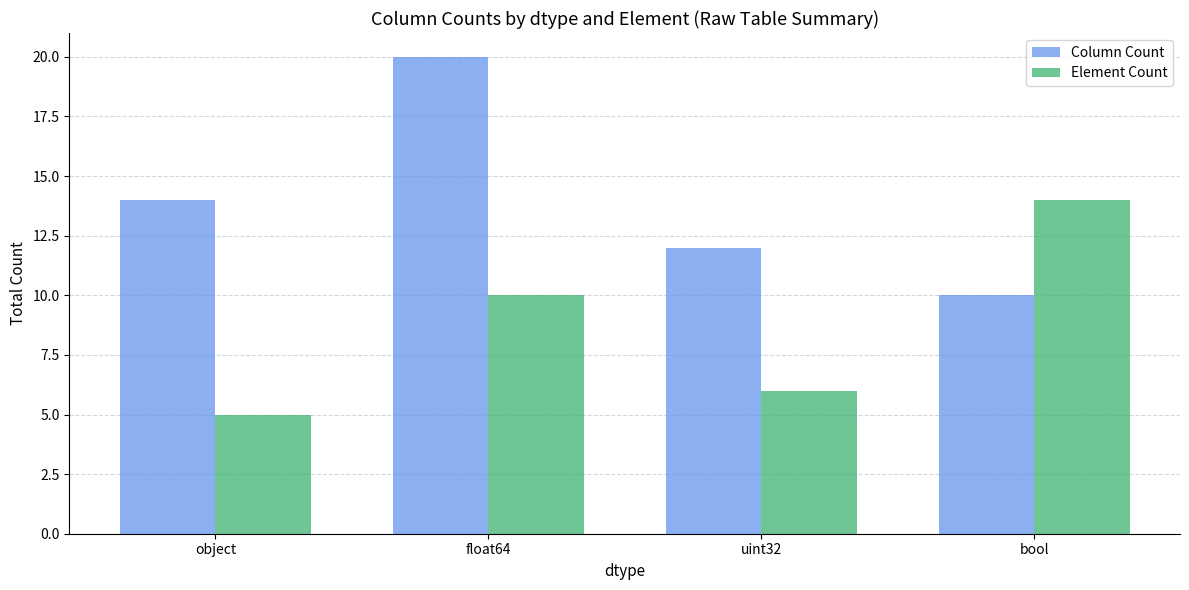

What is the difference between the highest and lowest values at bool?

4